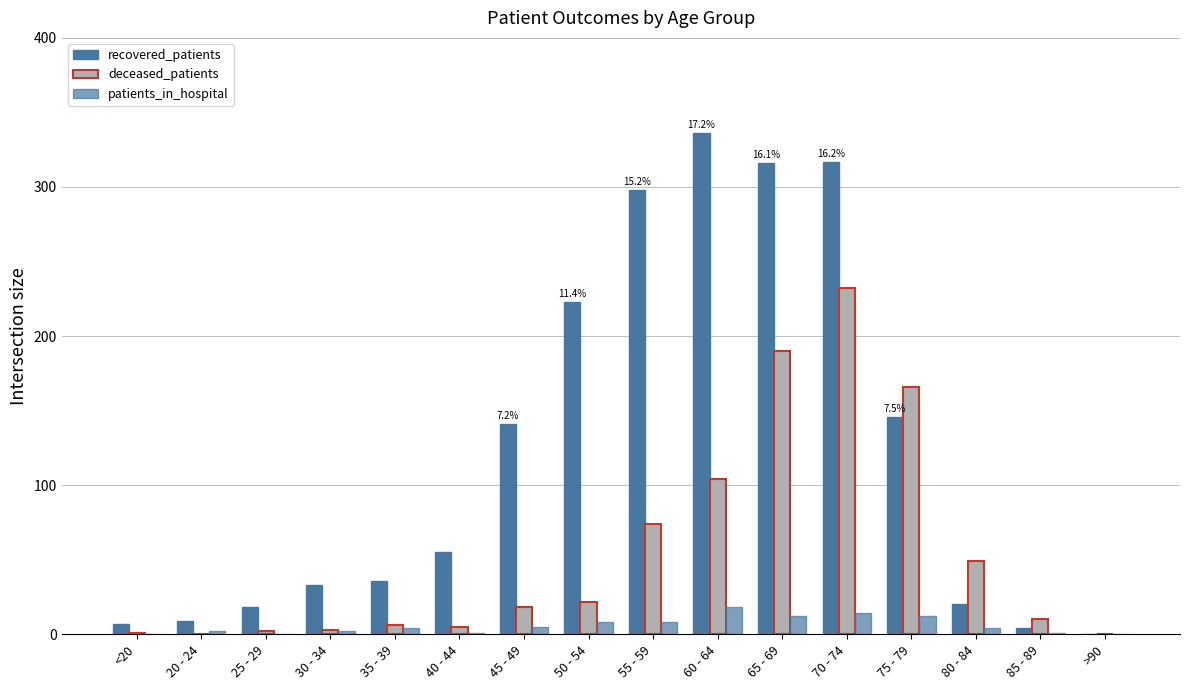

What is the difference between the maximum and minimum values in the deceased_patients series?

232